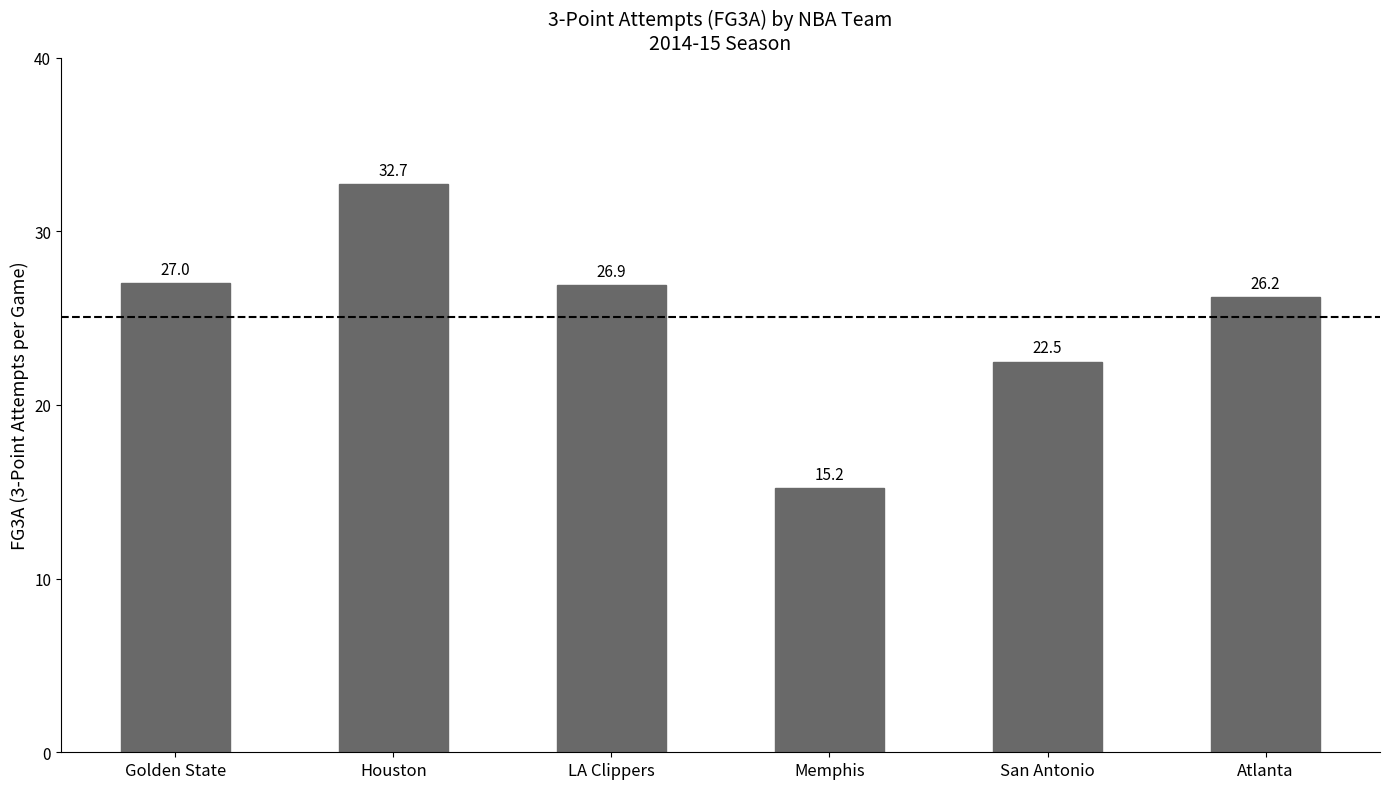

Rank the categories by value from highest to lowest.

Houston, Golden State, LA Clippers, Atlanta, San Antonio, Memphis